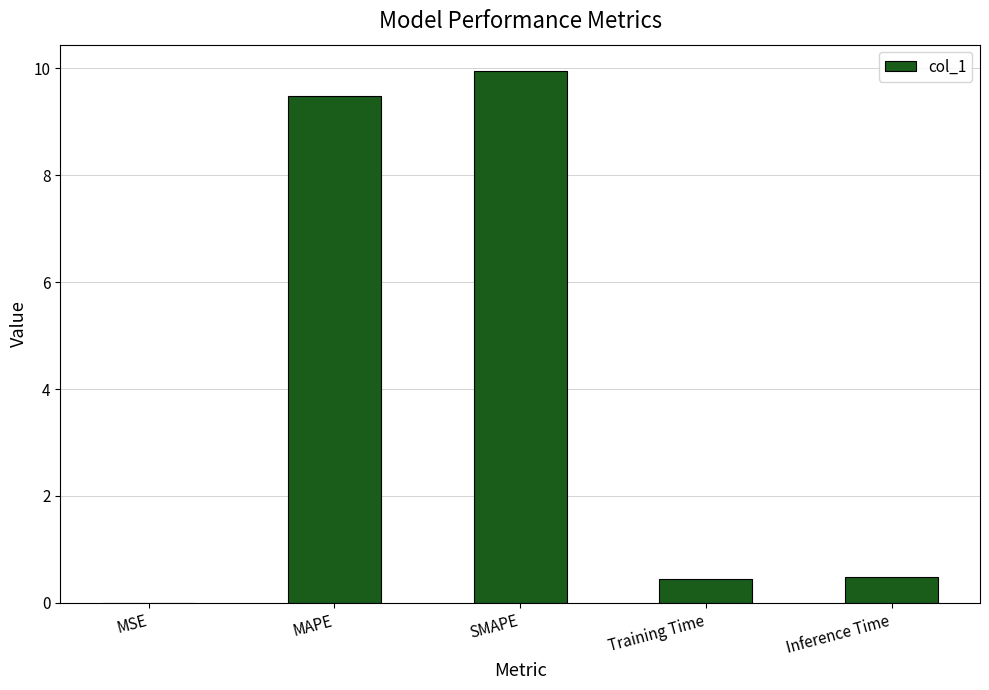

What is the greatest value displayed?

9.9